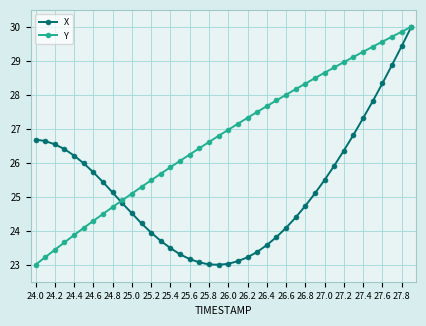

Which series has the largest total across all categories?

Y